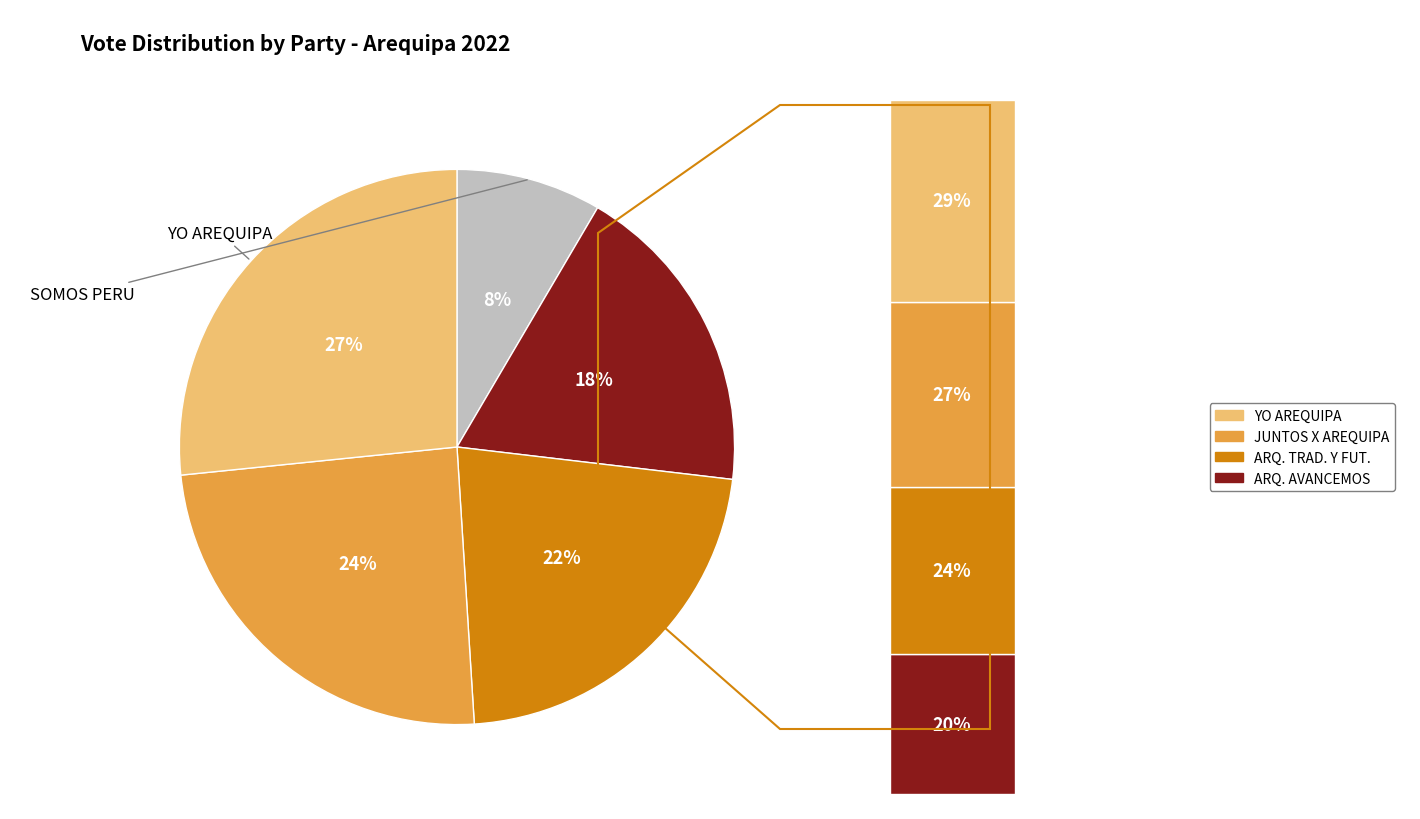

Which has a higher value, JUNTOS POR EL DESARROLLO DE AREQUIPA or MOVIMIENTO REGIONAL AREQUIPA AVANCEMOS?

JUNTOS POR EL DESARROLLO DE AREQUIPA